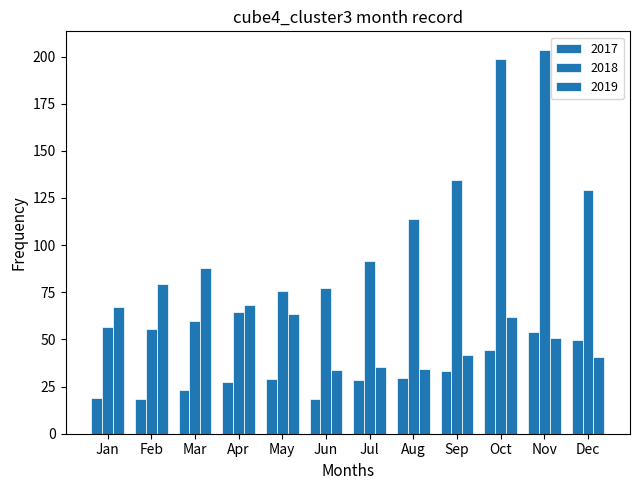

Which series changed the most between Feb and Sep?

2018